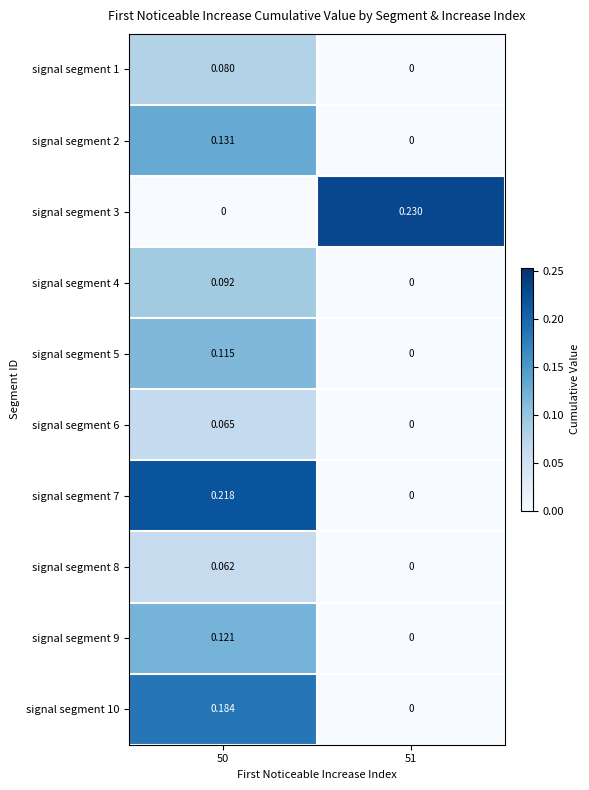

Is the value of signal segment 3 at 51 greater than the value of signal segment 9 at 51?

Yes